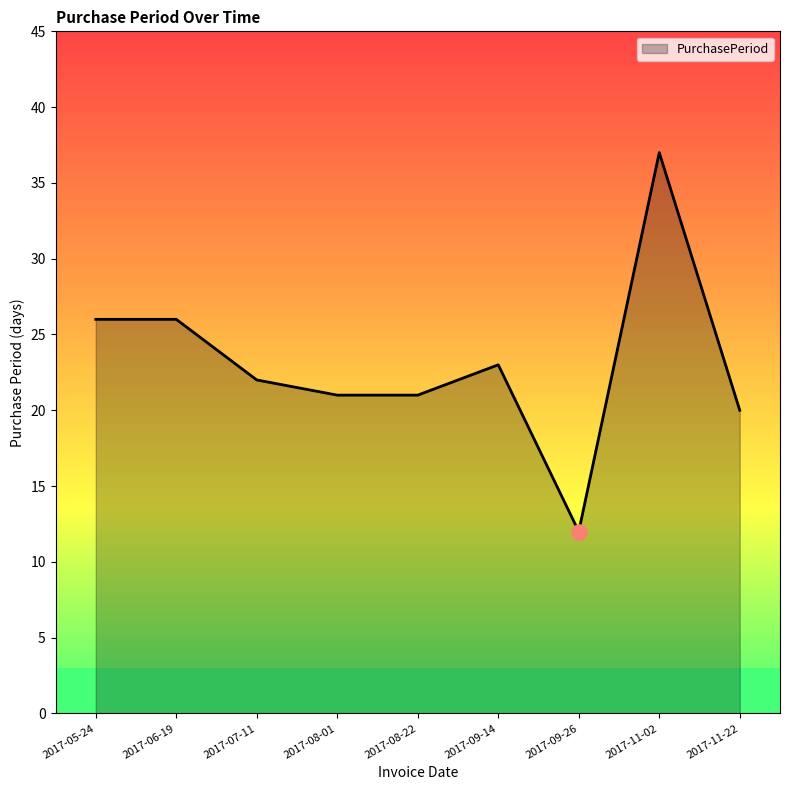

Between 2017-09-26 and 2017-07-11, which is larger?

2017-07-11